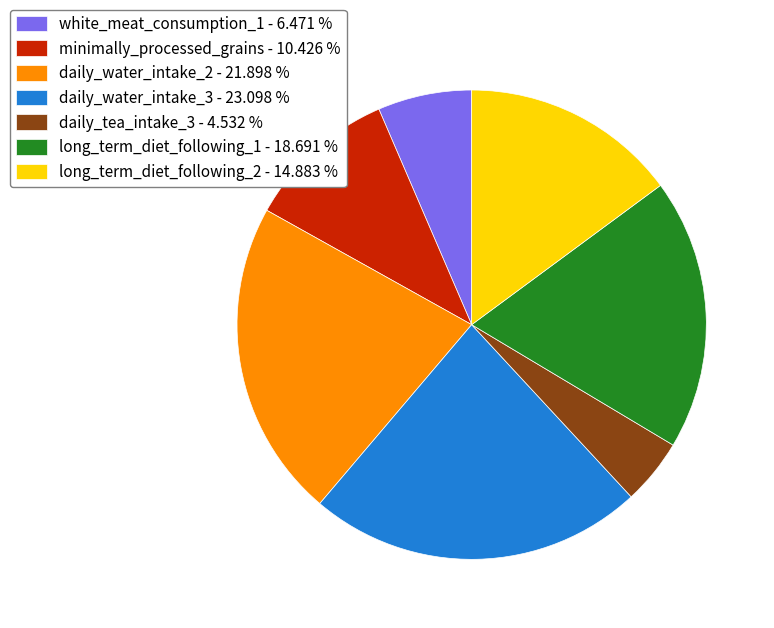

How many slices are in this pie chart?

7